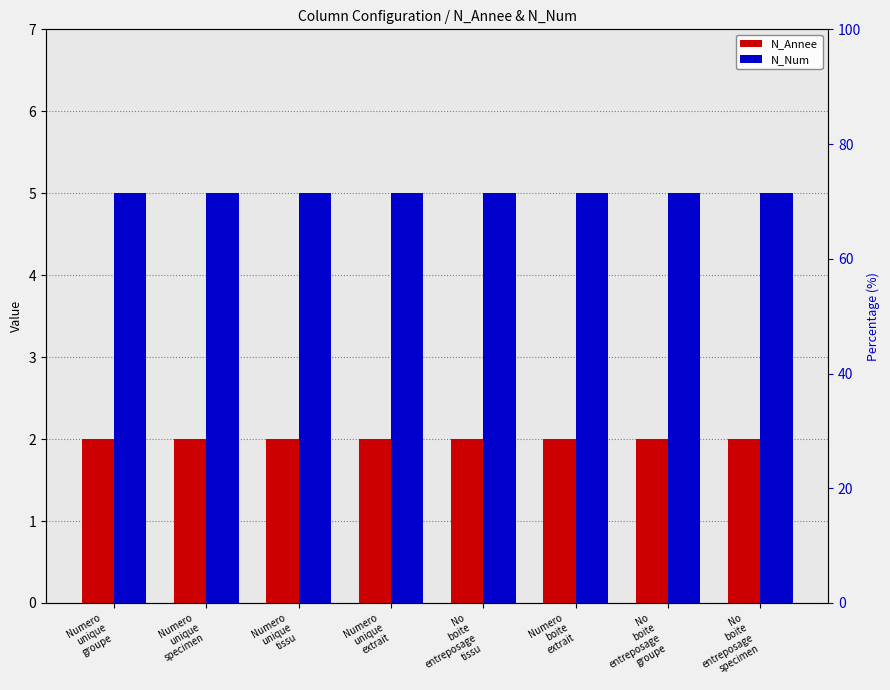

Reading left to right, list all the values displayed in this chart.

N_Annee: Numero
unique
groupe=2	Numero
unique
specimen=2	Numero
unique
tissu=2	Numero
unique
extrait=2	No
boite
entreposage
tissu=2	Numero
boite
extrait=2	No
boite
entreposage
groupe=2	No
boite
entreposage
specimen=2
N_Num: Numero
unique
groupe=5	Numero
unique
specimen=5	Numero
unique
tissu=5	Numero
unique
extrait=5	No
boite
entreposage
tissu=5	Numero
boite
extrait=5	No
boite
entreposage
groupe=5	No
boite
entreposage
specimen=5